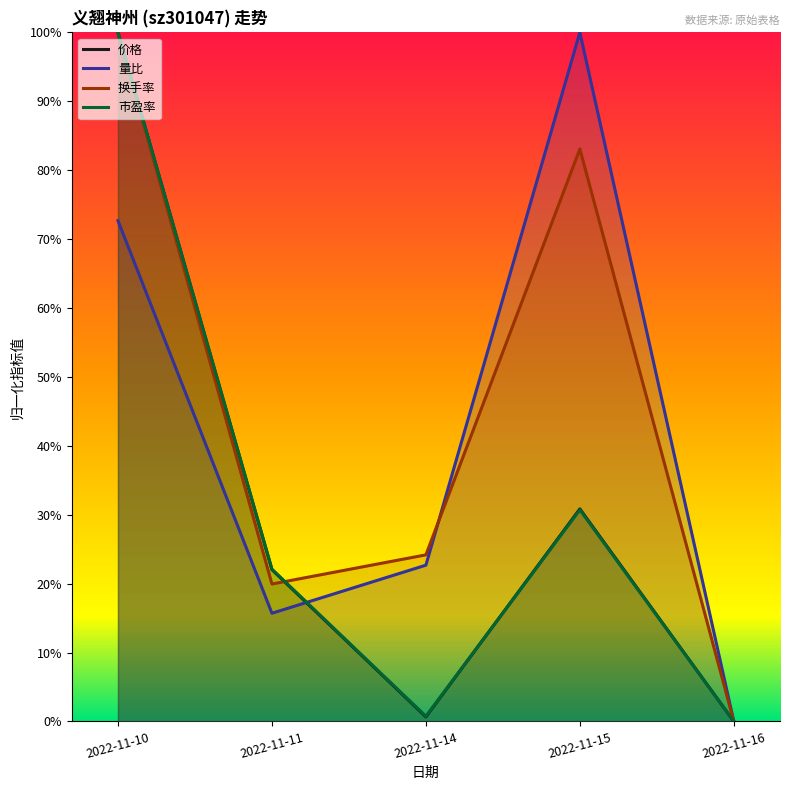

Where is 换手率 nearest to the value 0?

2022-11-16